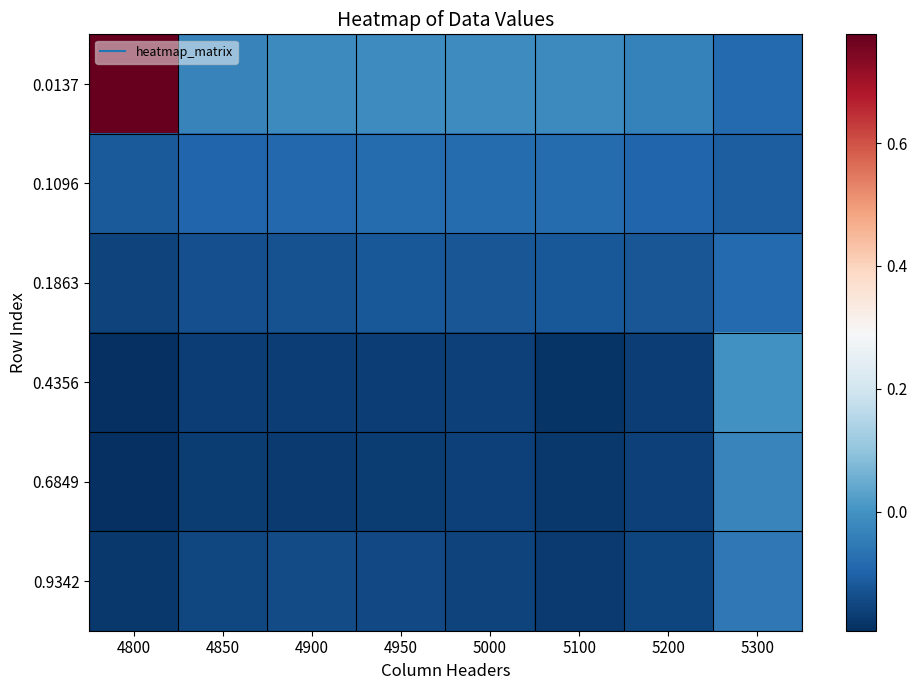

At which category is the sum across all series the highest?

4800